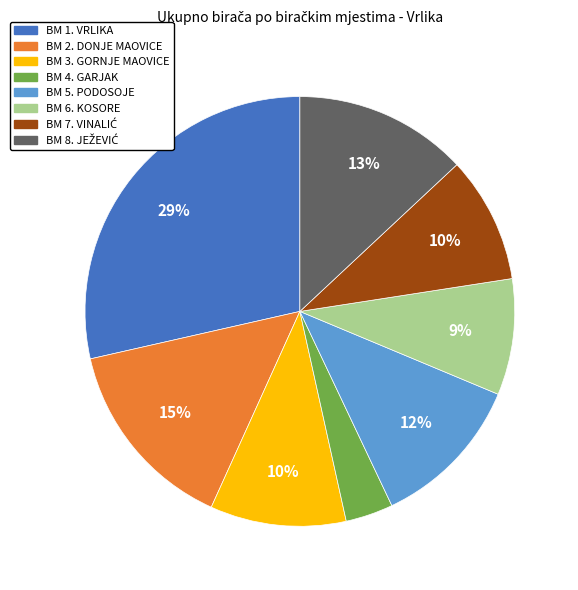

Which category has the smallest portion of the pie?

BM 4. GARJAK